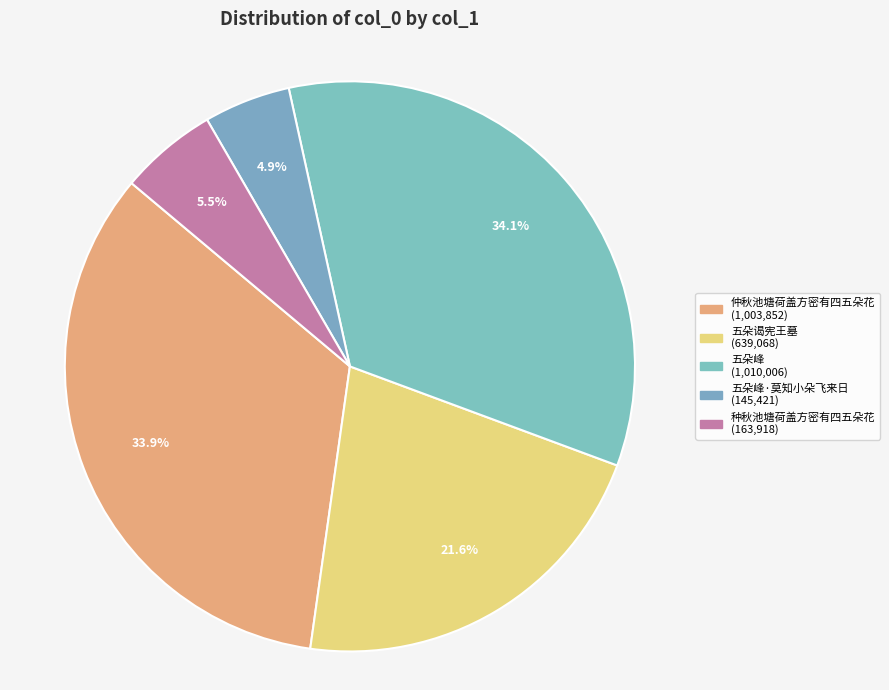

How many segments does this pie chart have?

5